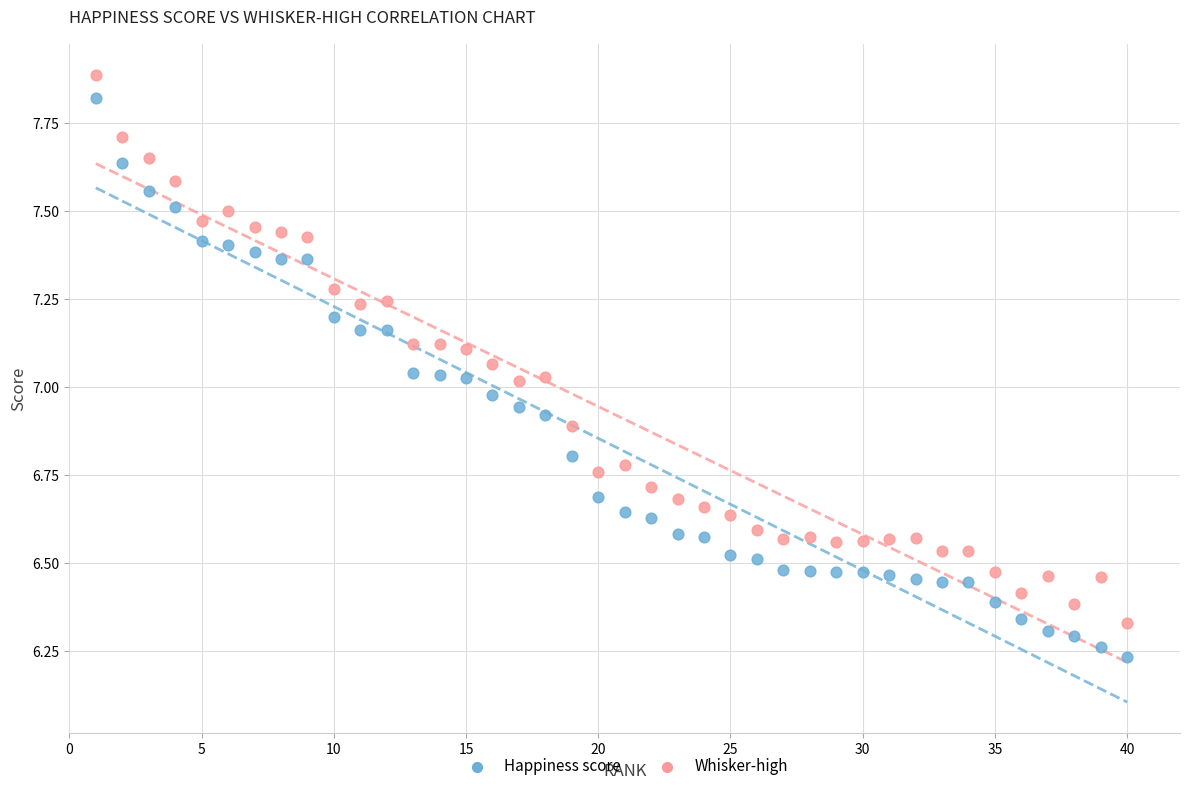

Which series has the largest Y range (max minus min)?

Happiness score